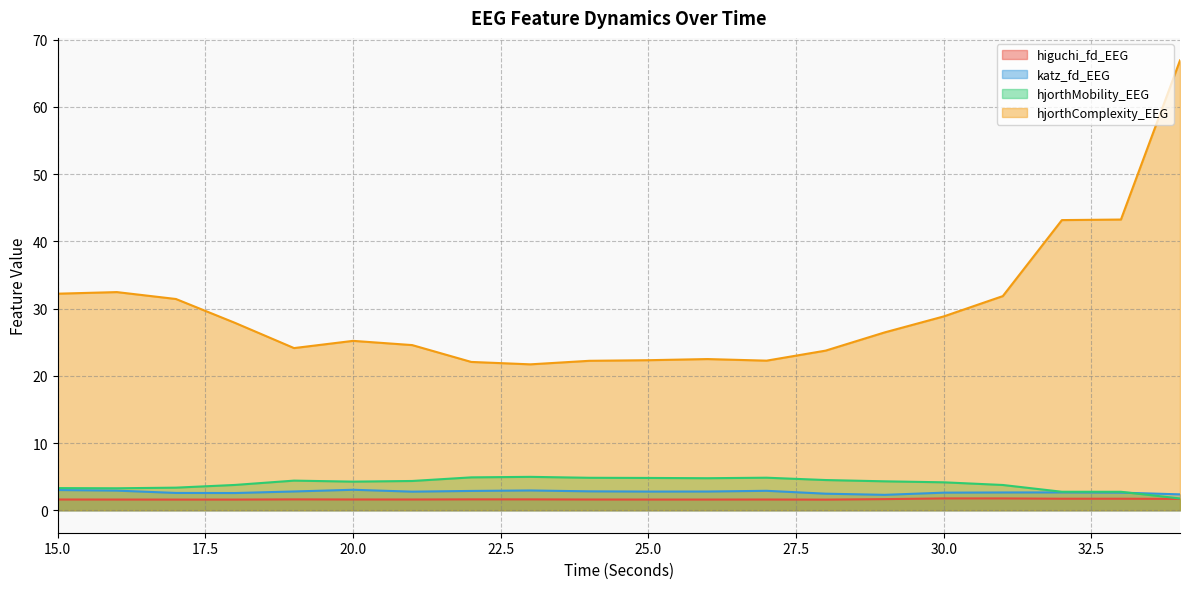

Reading left to right, transcribe all the data shown in this chart.

higuchi_fd_EEG: 1.6	1.6	1.6	1.6	1.6	1.6	1.6	1.6	1.6	1.6	1.6	1.6	1.6	1.6	1.7	1.8	1.8	1.7	1.7	1.7
katz_fd_EEG: 3.0	2.9	2.6	2.6	2.8	3.0	2.8	2.9	2.9	2.8	2.8	2.8	2.9	2.5	2.3	2.6	2.6	2.7	2.6	2.4
hjorthMobility_EEG: 3.3	3.3	3.4	3.8	4.4	4.3	4.4	4.9	5.0	4.8	4.8	4.8	4.8	4.5	4.3	4.2	3.8	2.7	2.7	1.7
hjorthComplexity_EEG: 32.2	32.5	31.4	27.9	24.1	25.2	24.6	22.1	21.7	22.2	22.3	22.5	22.3	23.7	26.5	28.8	31.9	43.2	43.2	66.9